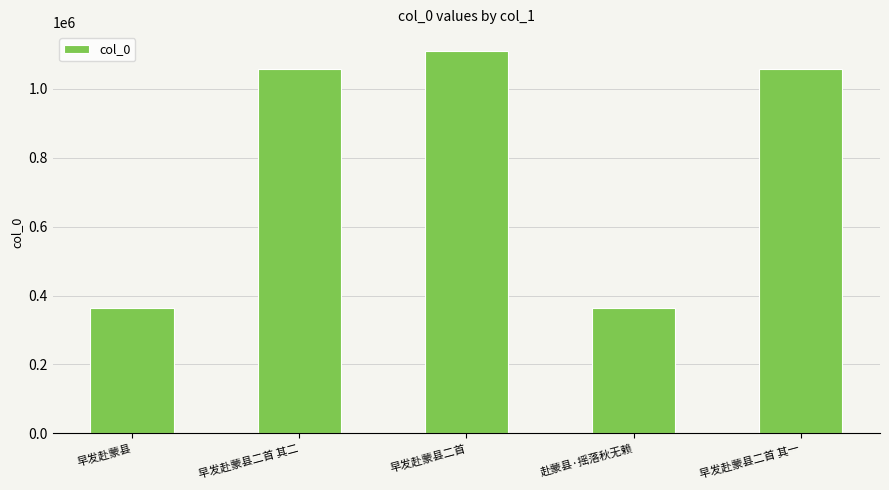

The value at 早发赴蒙县二首 其二 is 1057510. True or false?

True